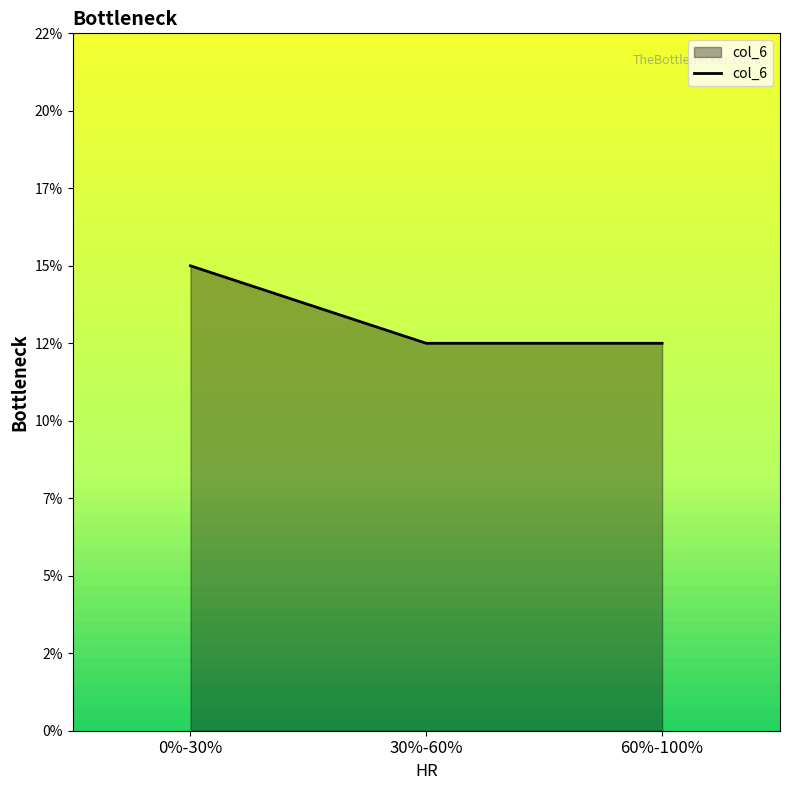

Which category has the highest value across all series?

0%-30%